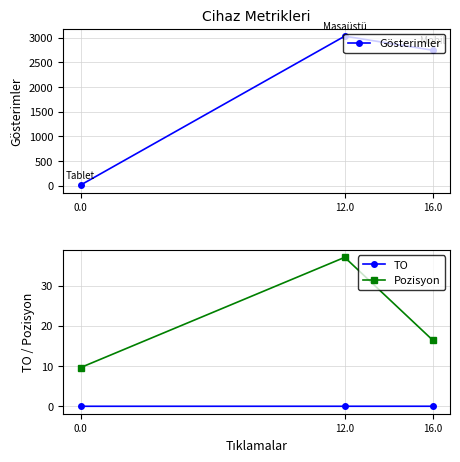

What is the maximum value shown in the chart?

3033.0